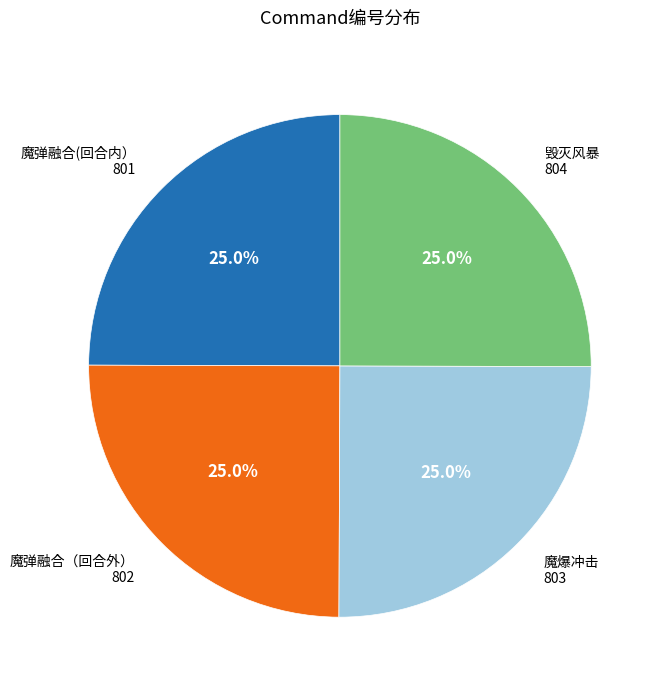

Does any single category account for the majority?

No